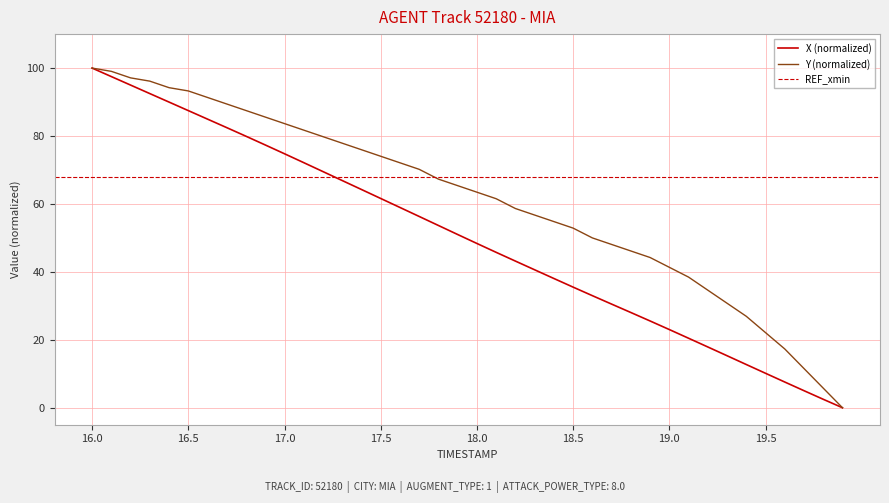

The X (normalized) series shows 62.8 at 18.5. True or false?

False